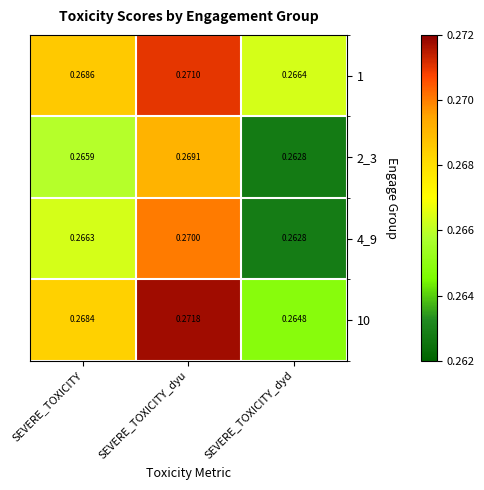

Which label corresponds to the smallest value in the chart?

SEVERE_TOXICITY_dyd